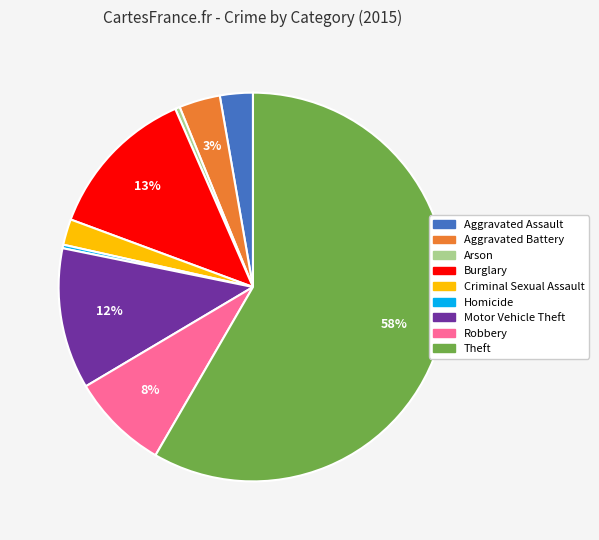

Does Theft account for over 50% of the chart?

Yes